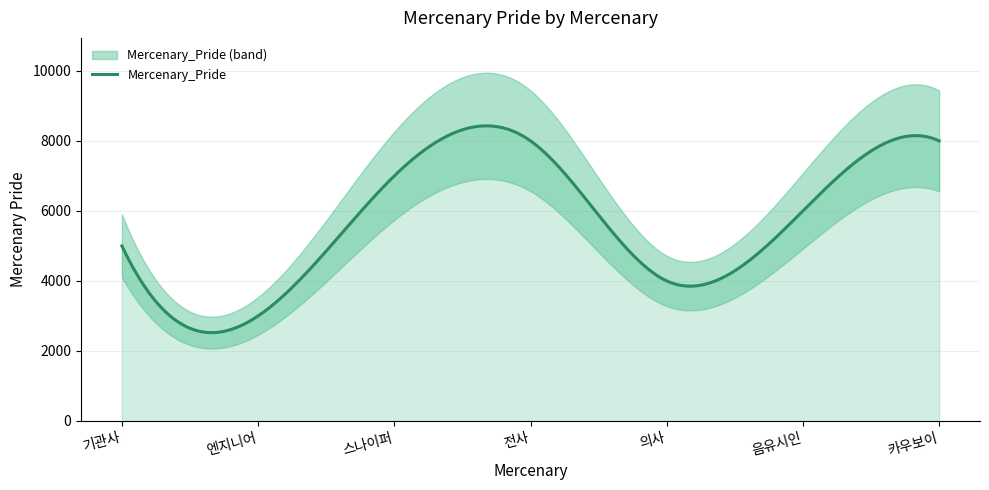

What is the lowest value of the Mercenary_Pride series?

2523.6